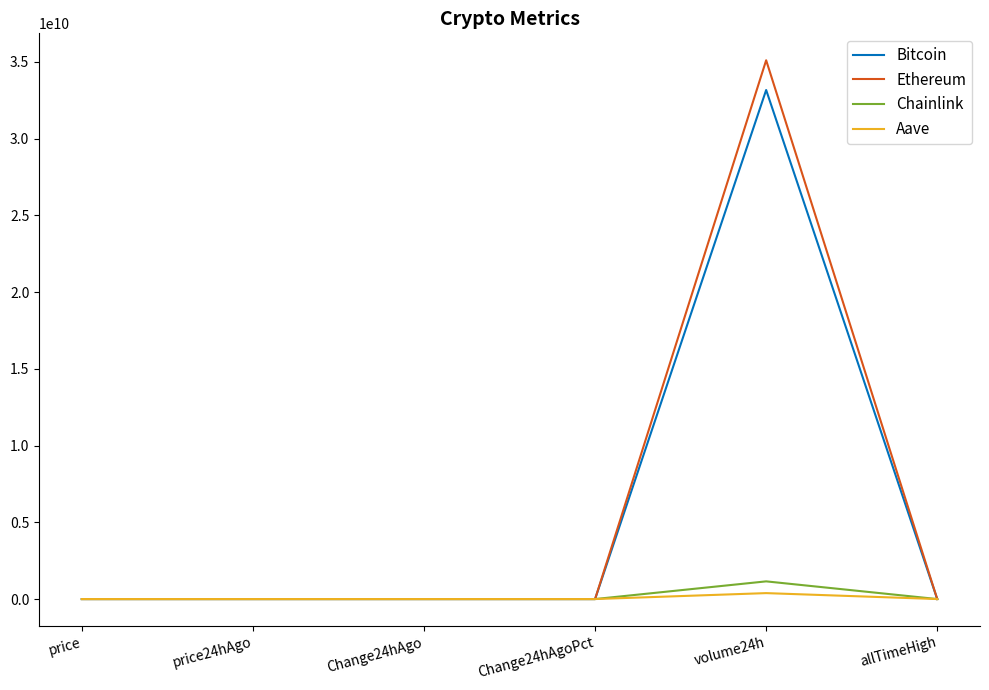

What position from the left is volume24h?

5